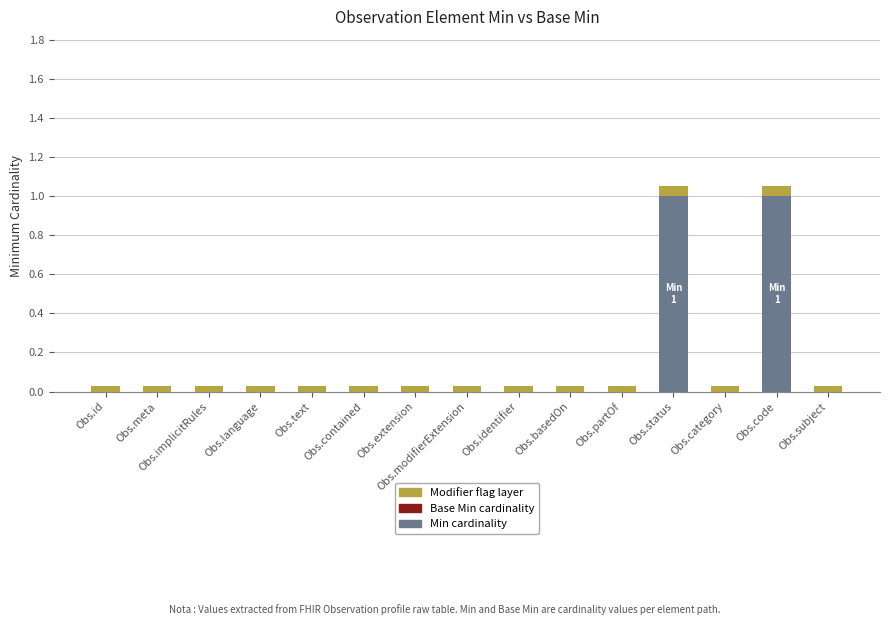

What is the total value across all series at Obs.status?

1.1